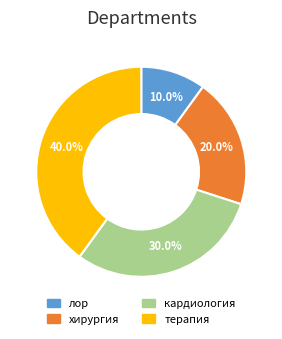

What percentage is the терапия slice, to the nearest percent?

40%